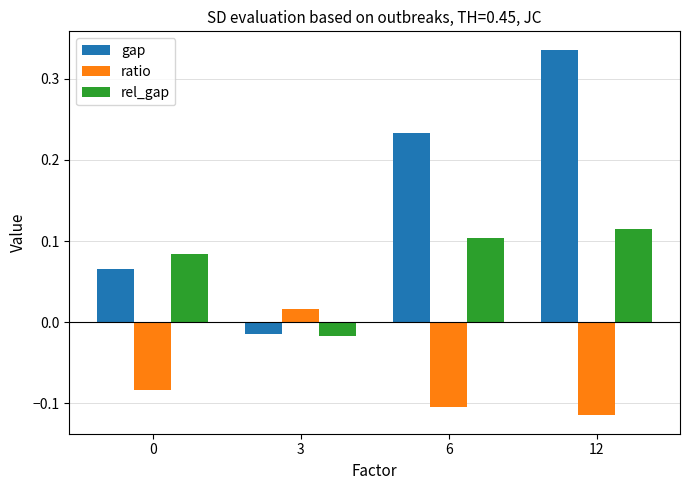

How many groups of bars are there?

4